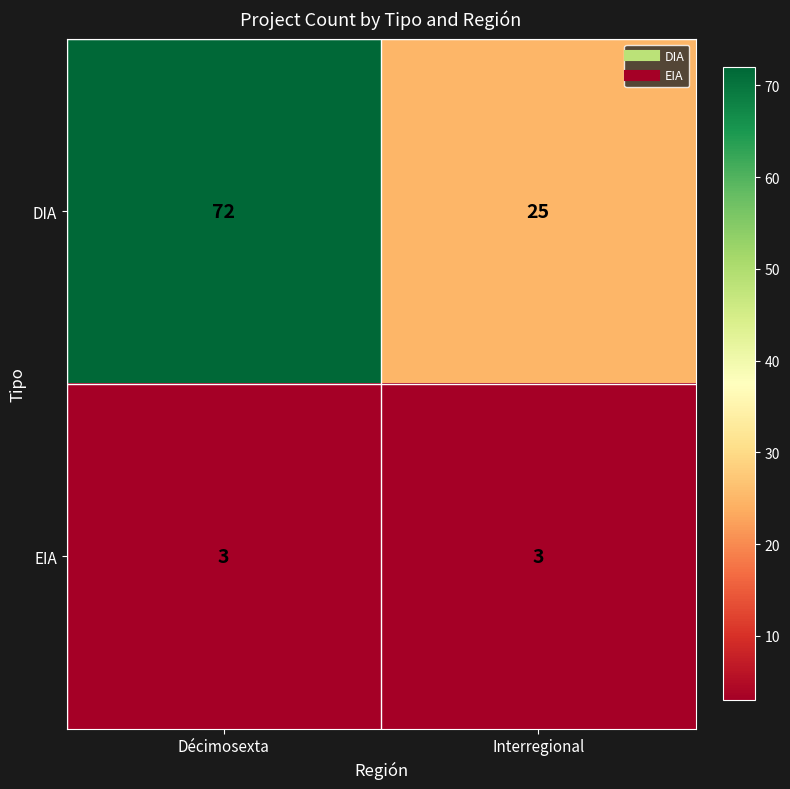

True or false: EIA has a value of 5 at Décimosexta.

False